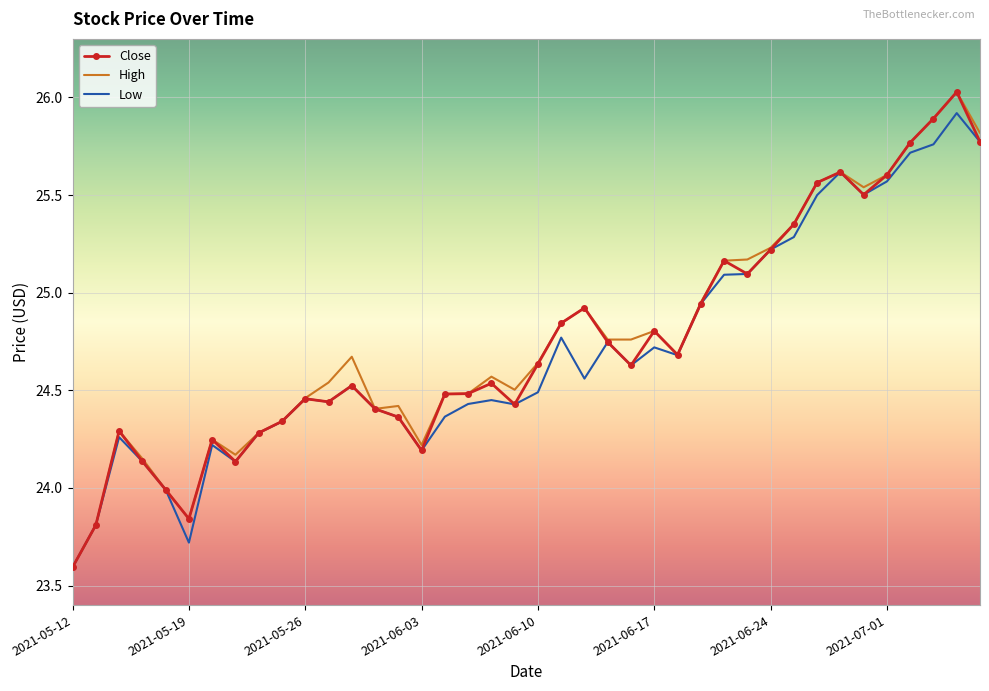

Rank the series by their average value, from highest to lowest.

High, Close, Low